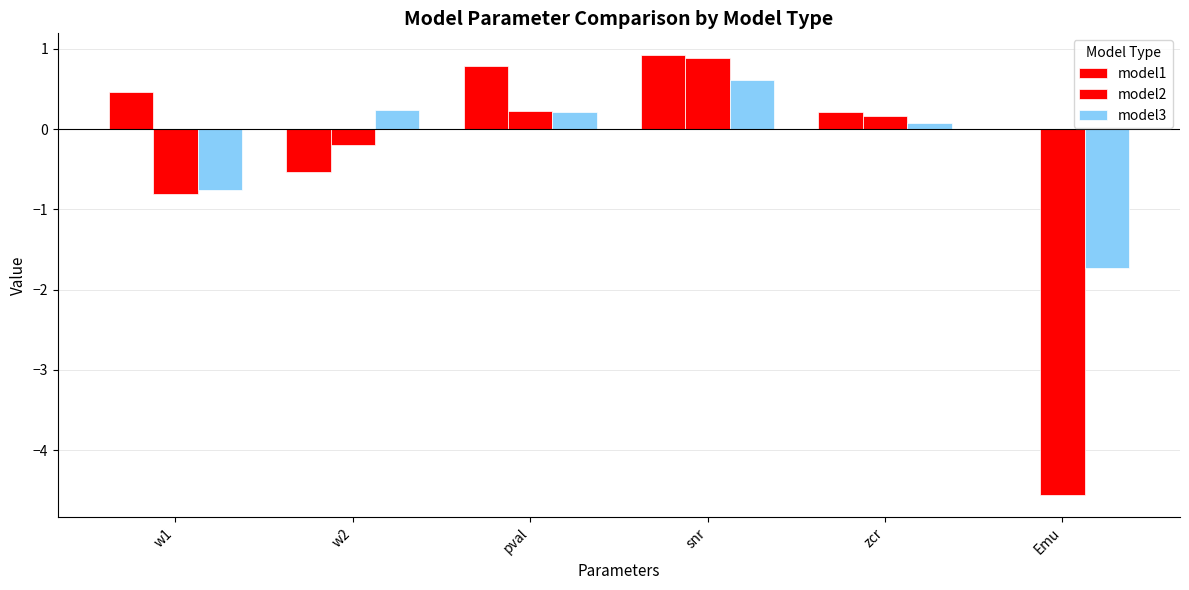

Count the number of categories in the chart.

6